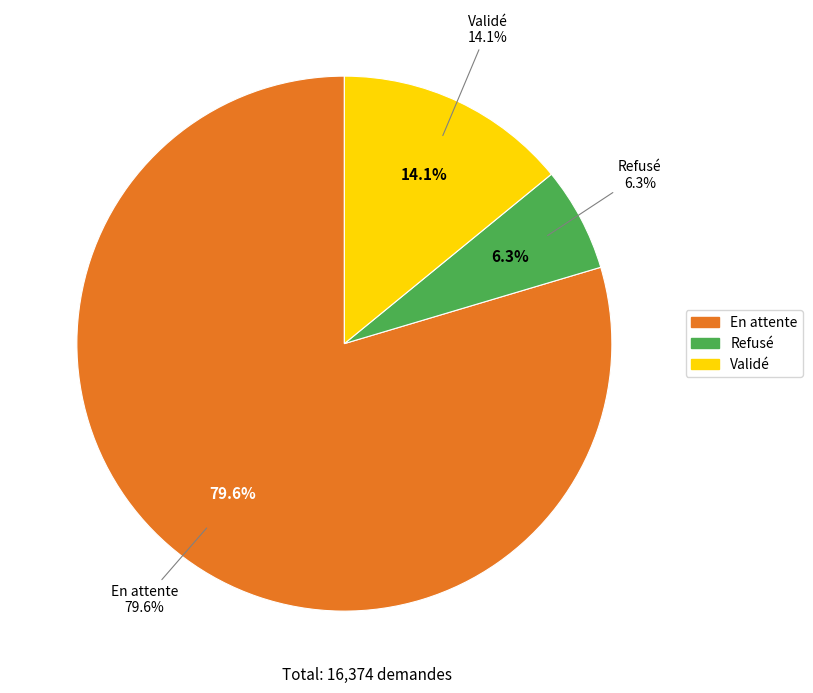

To the nearest percent, what is the combined percentage of Validé and Refusé?

20%